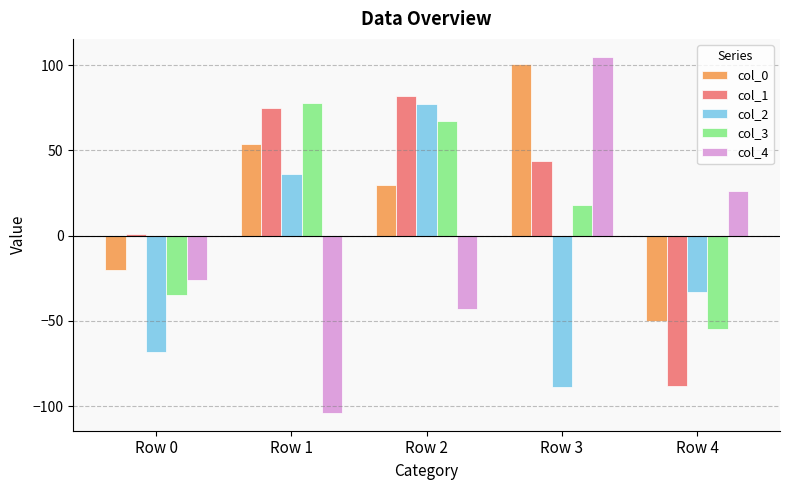

How many bars are there in each group?

5